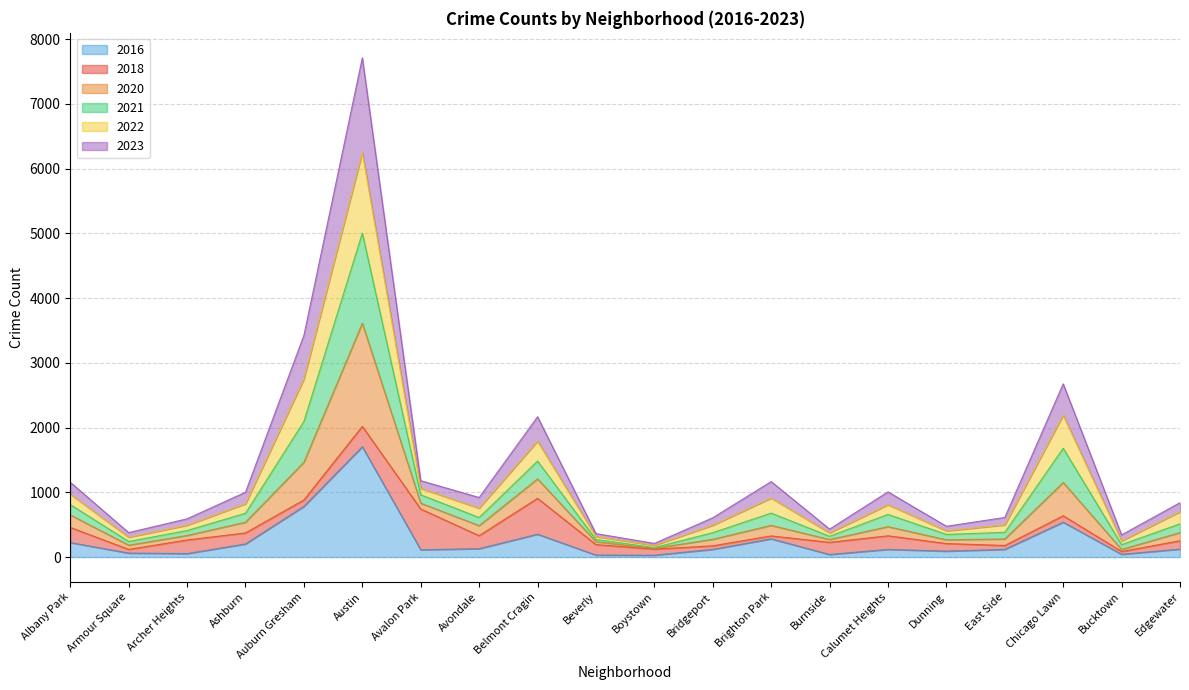

At which category is the sum across all series the highest?

Austin